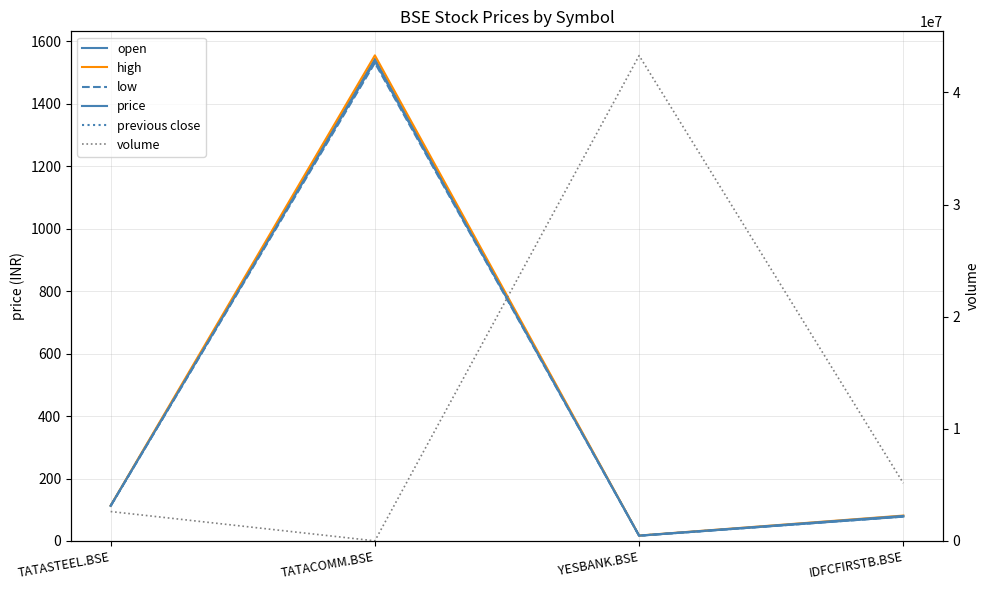

Is the value of price at IDFCFIRSTB.BSE greater than the value of high at YESBANK.BSE?

Yes